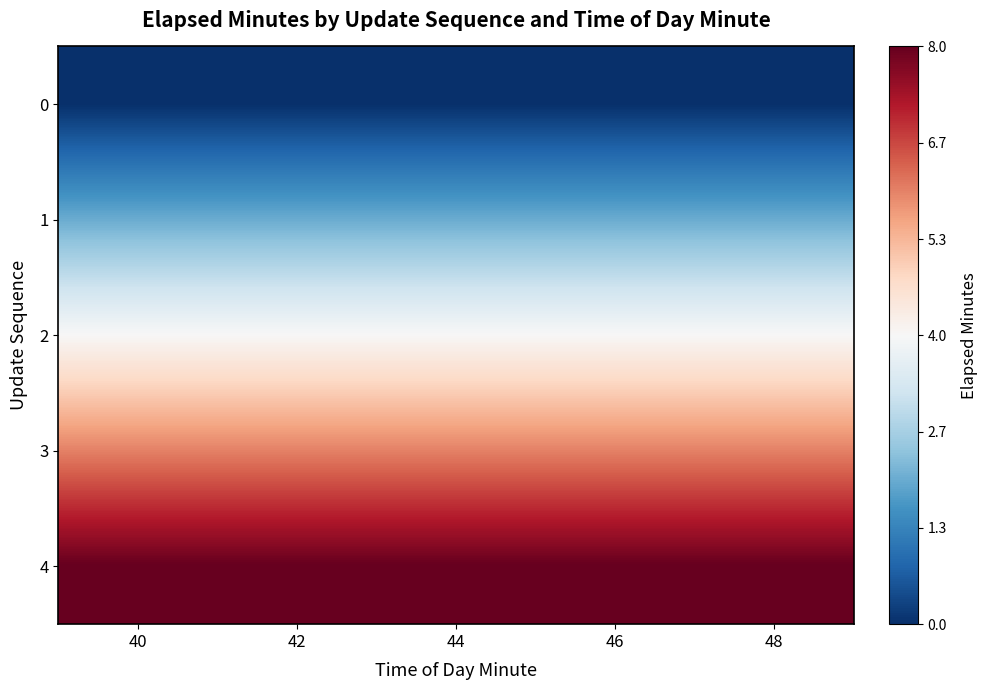

Reading right to left, list all the values displayed in this chart.

0: 48=0	46=0	44=0	42=0	40=0
1: 48=2	46=2	44=2	42=2	40=2
2: 48=4	46=4	44=4	42=4	40=4
3: 48=6	46=6	44=6	42=6	40=6
4: 48=8	46=8	44=8	42=8	40=8